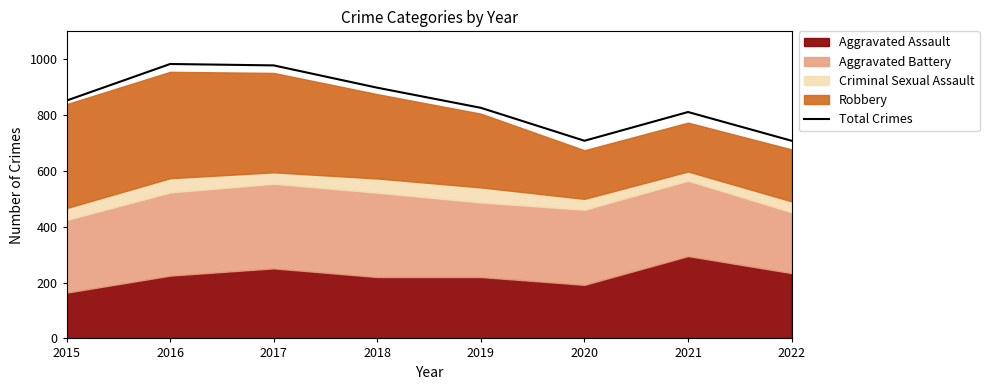

How many data points are less than 852?

4